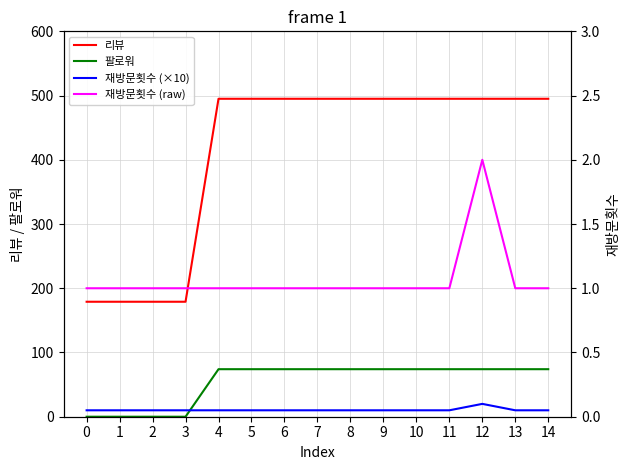

Reading right to left, extract all data points from this chart.

리뷰: 495	495	495	495	495	495	495	495	495	495	495	179	179	179	179
팔로워: 74	74	74	74	74	74	74	74	74	74	74	0	0	0	0
재방문횟수 (×10): 10	10	20	10	10	10	10	10	10	10	10	10	10	10	10
재방문횟수 (raw): 1	1	2	1	1	1	1	1	1	1	1	1	1	1	1